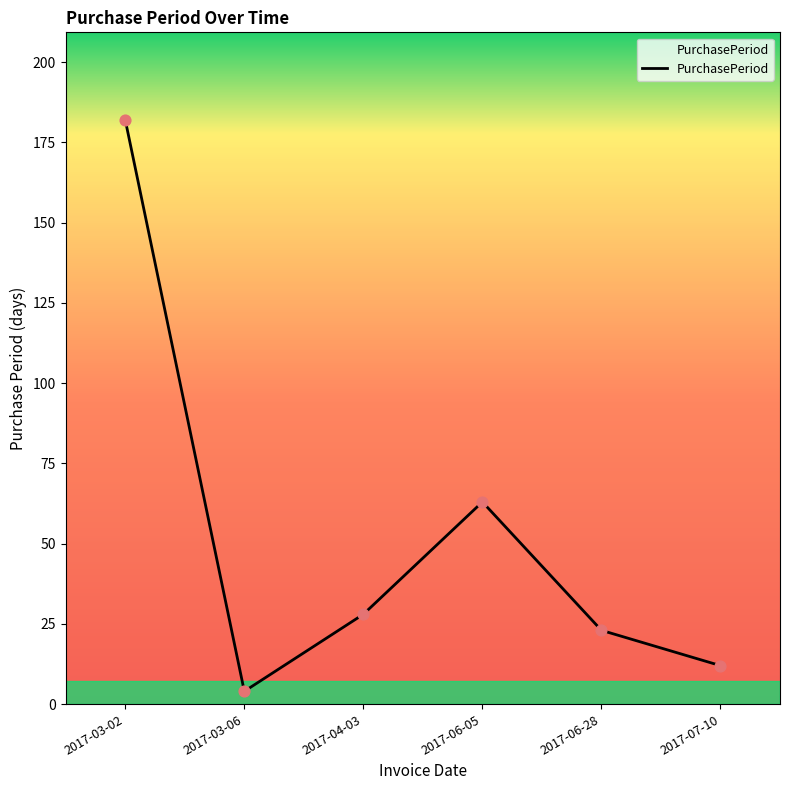

Which has a higher value, 2017-03-06 or 2017-04-03?

2017-04-03